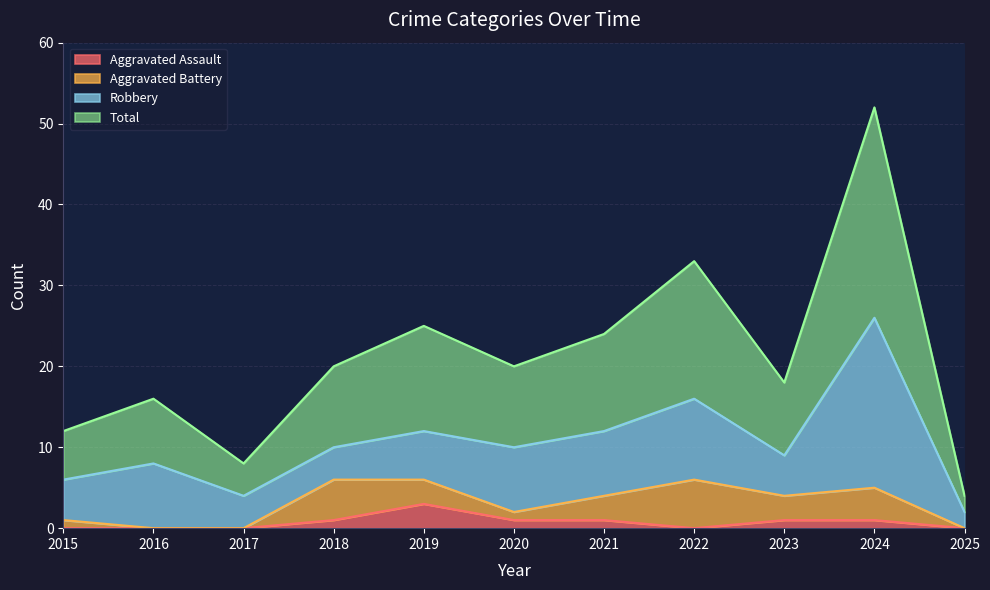

What is the difference between the maximum and minimum values in the Total series?

48